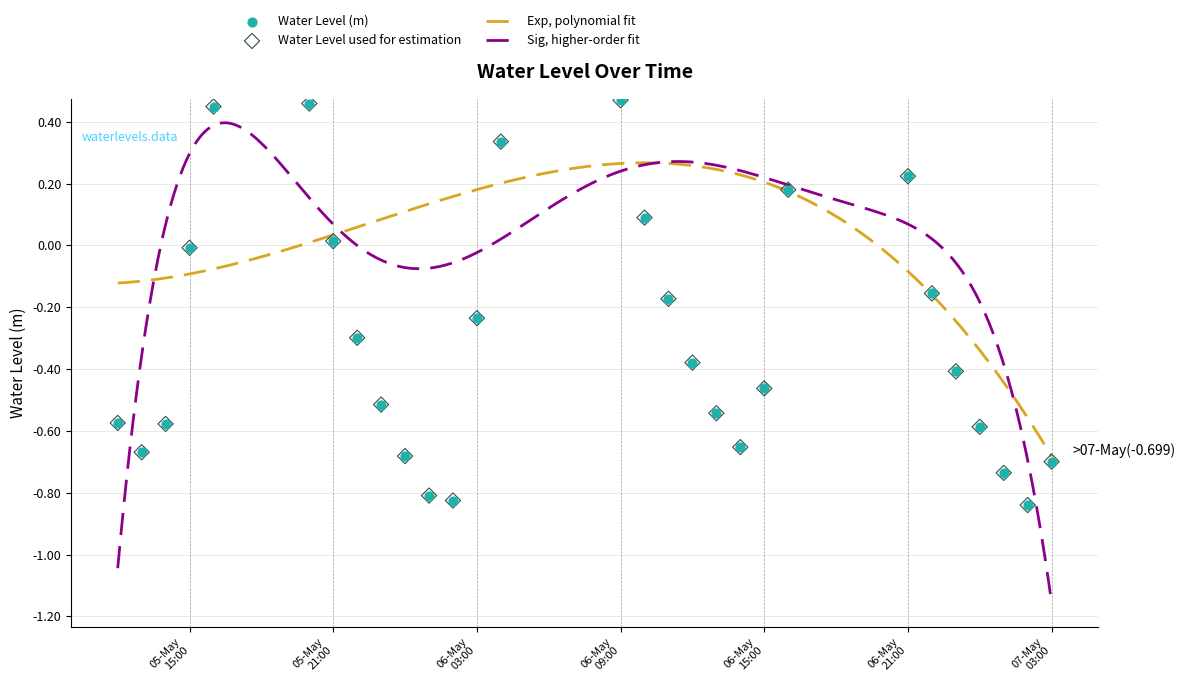

Between 2023-05-07 02:00:00 and 2023-05-06 13:00:00, which is larger?

2023-05-06 13:00:00